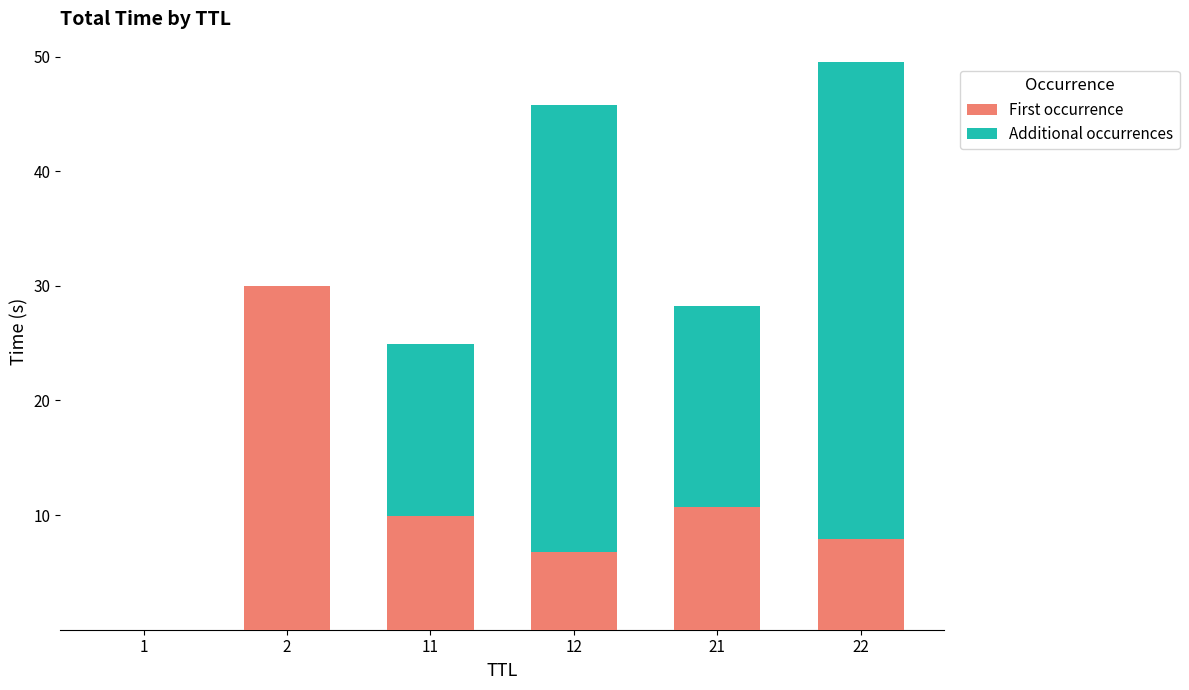

The value of First occurrence at 1 is 0.0. True or false?

True